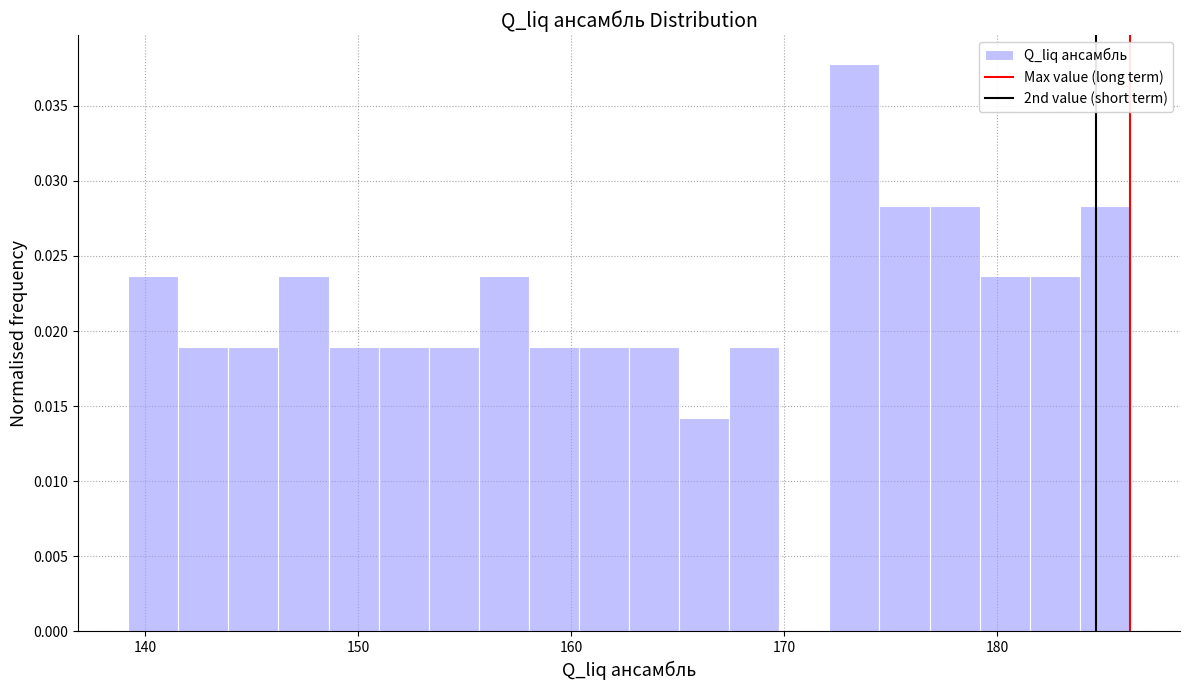

Around what value on the x-axis is the tallest bar? Give the approximate position of its centre, as read against the axis.

173